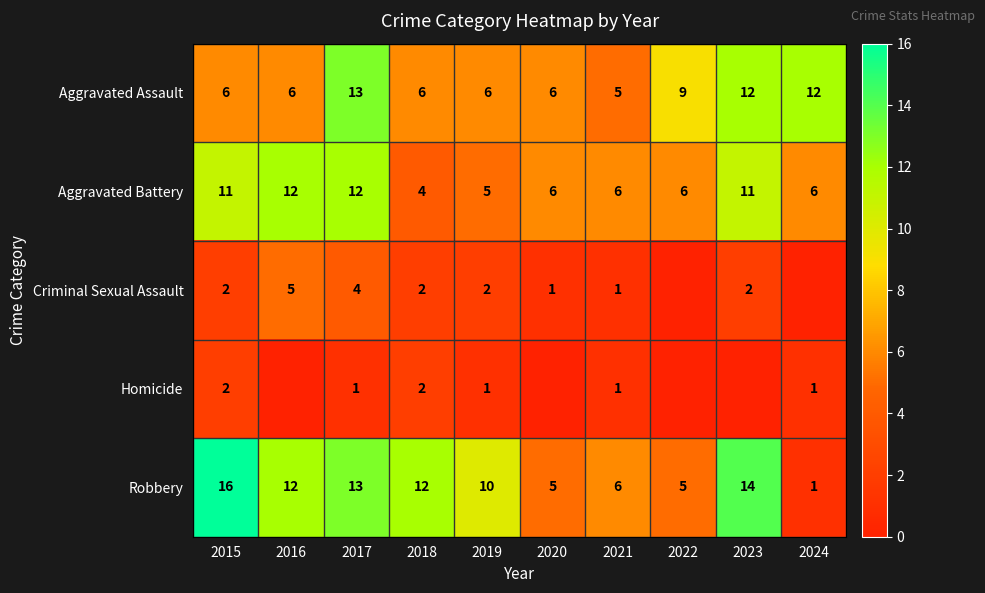

At which category is the sum across all series the highest?

2017